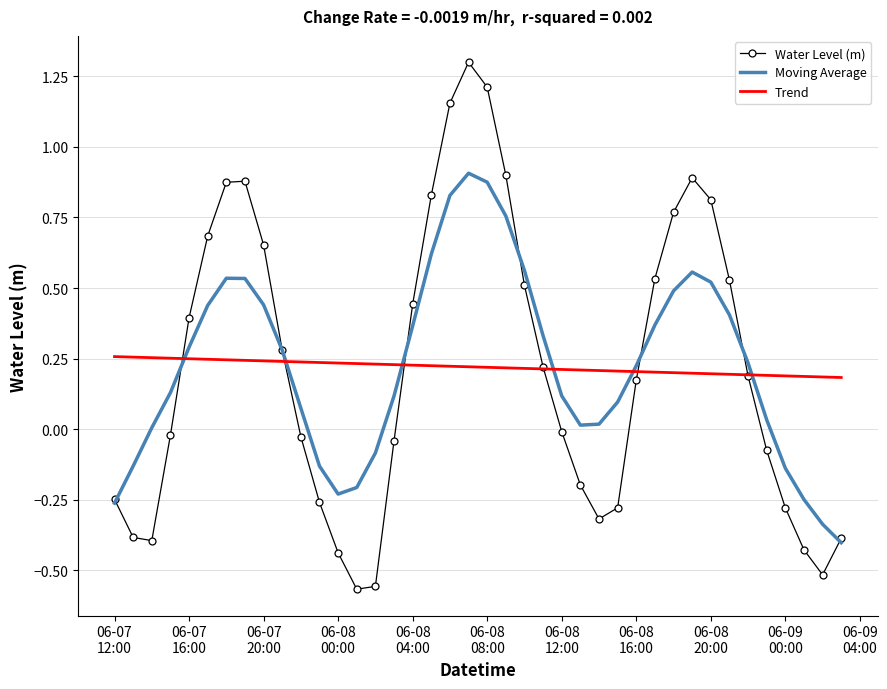

Which series has the largest range (max minus min)?

Water Level (m)